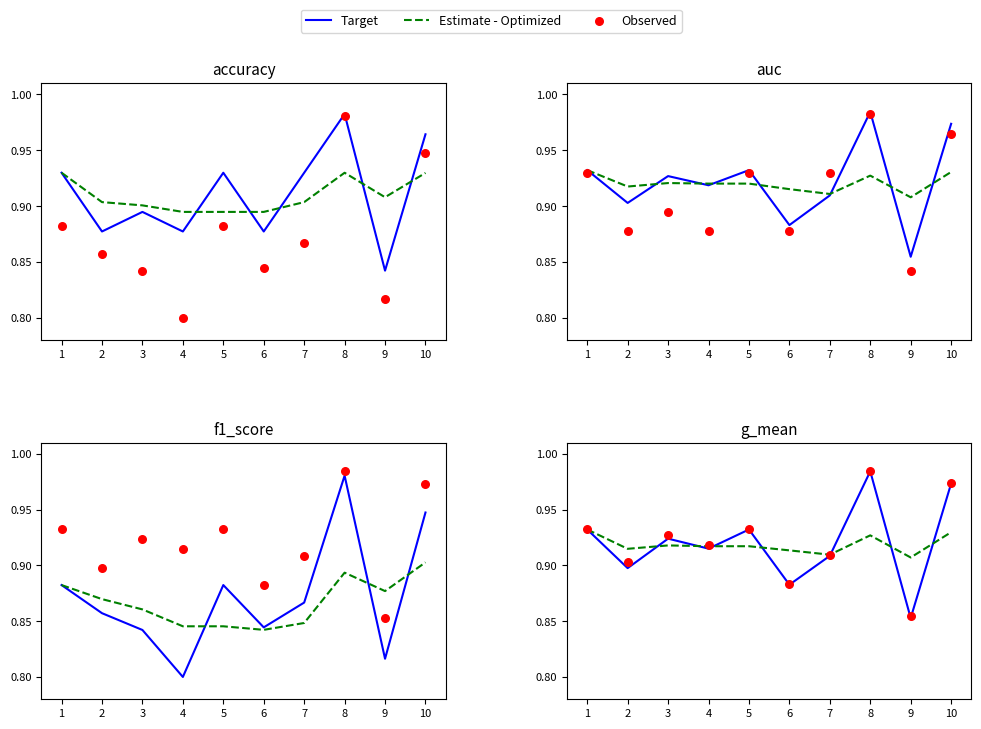

Which series has the widest spread of Y values?

Target